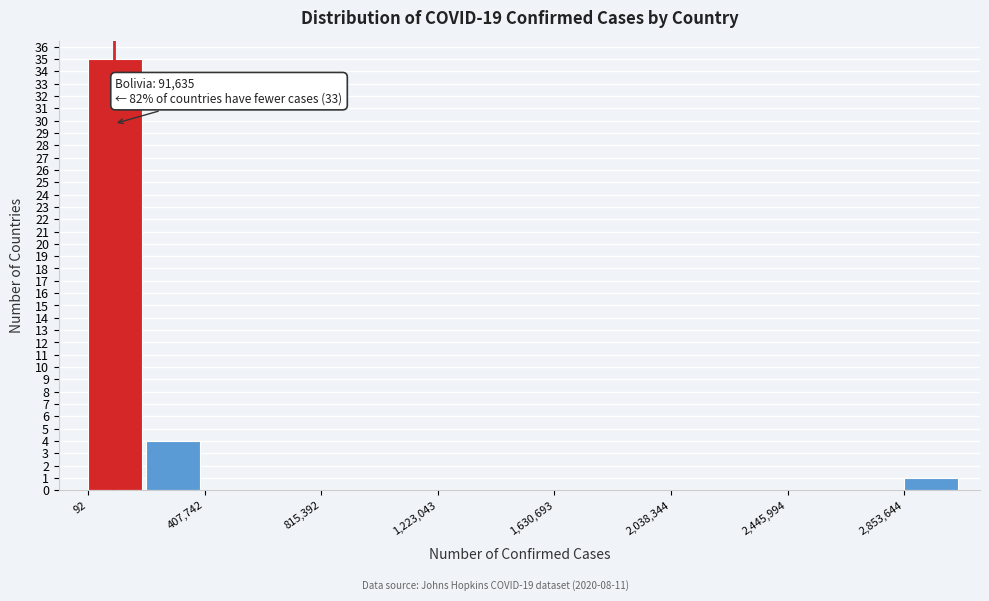

Which range on the x-axis has the tallest bar?

0 to 200000